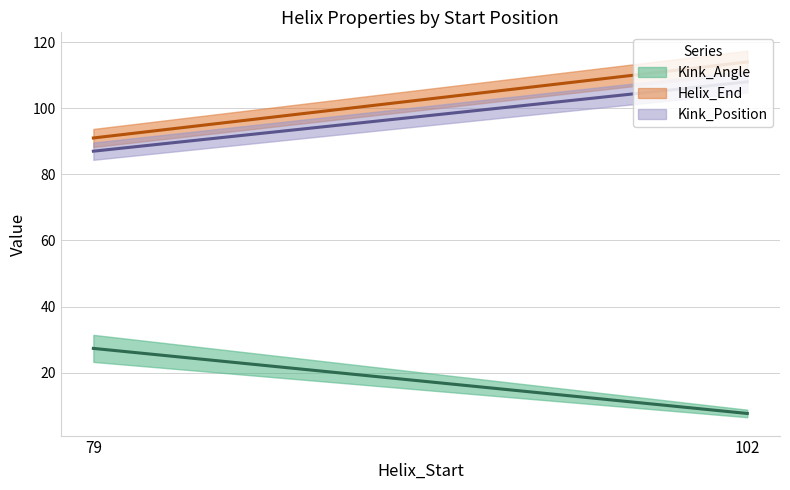

Is it true that Kink_Position equals 87.0 at 79?

True